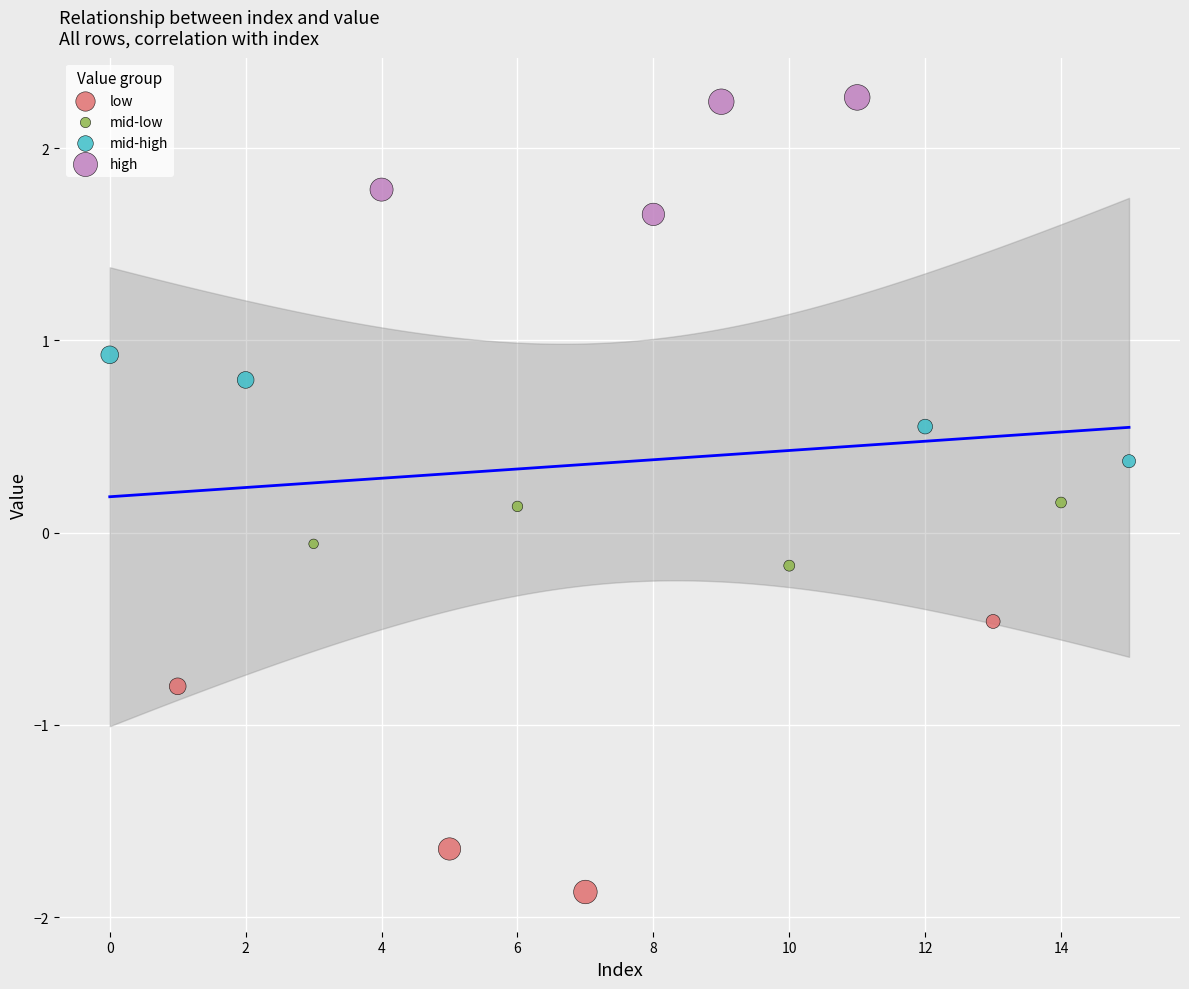

Which series has the largest Y range (max minus min)?

low